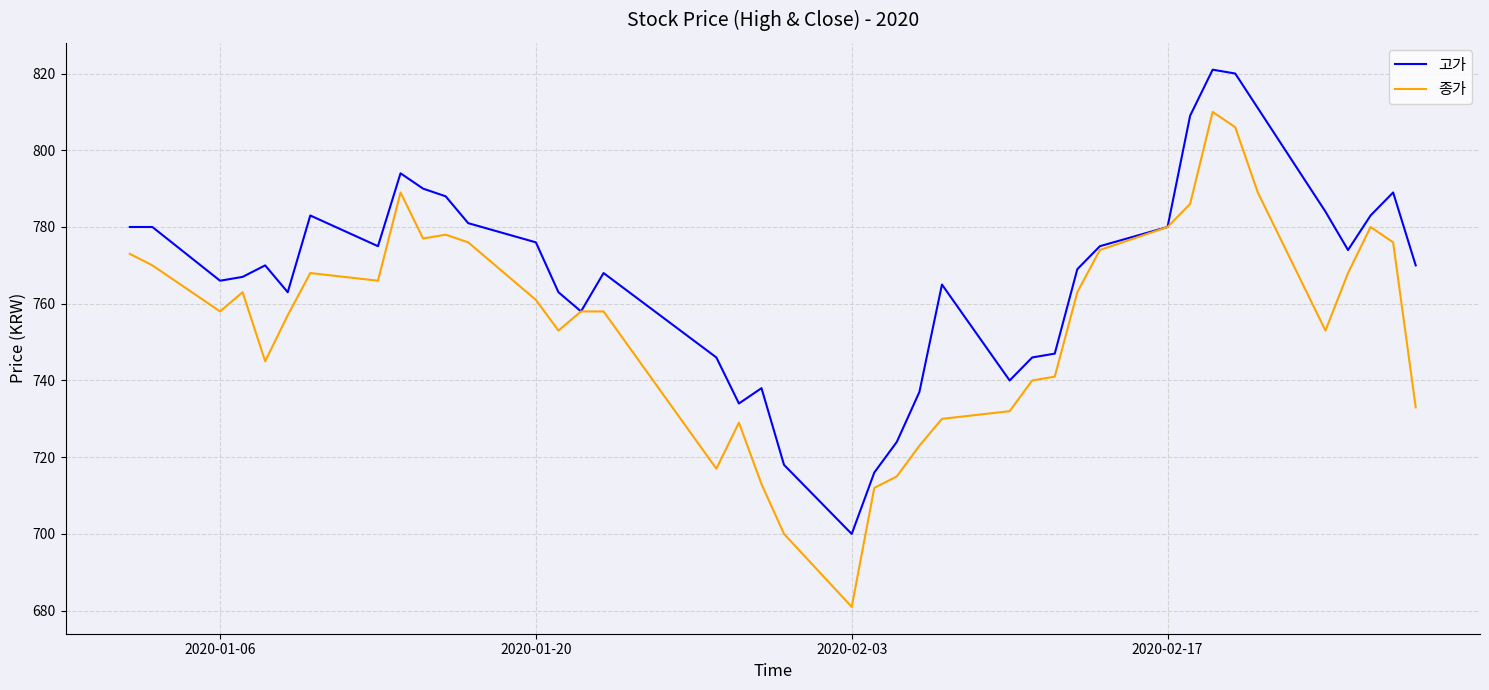

Which series has the largest total across all categories?

고가